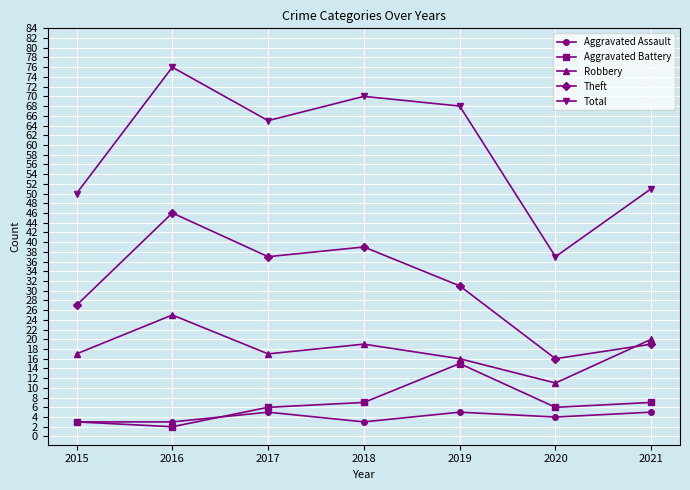

In Total, how many points are lower than both neighbors (excluding endpoints)?

2